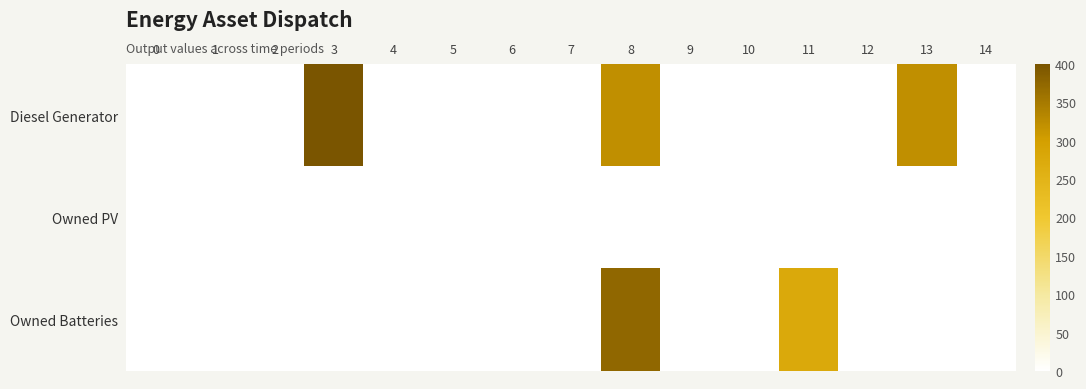

Which series has the largest total across all categories?

Diesel Generator